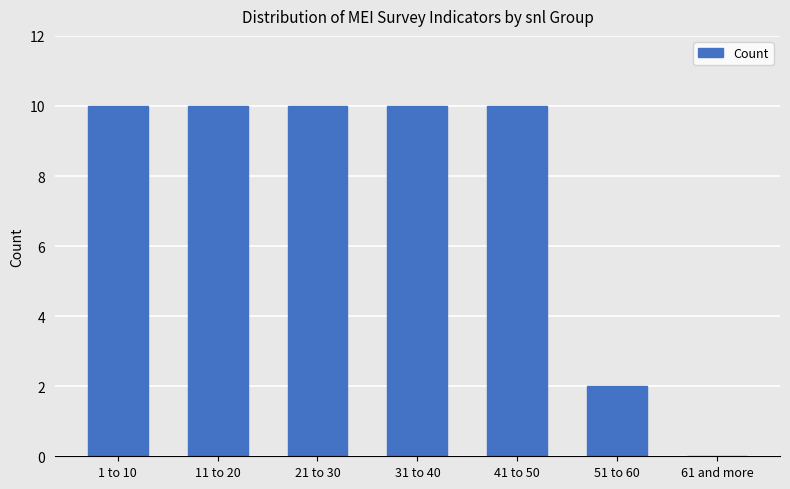

How many data points does each series have?

7